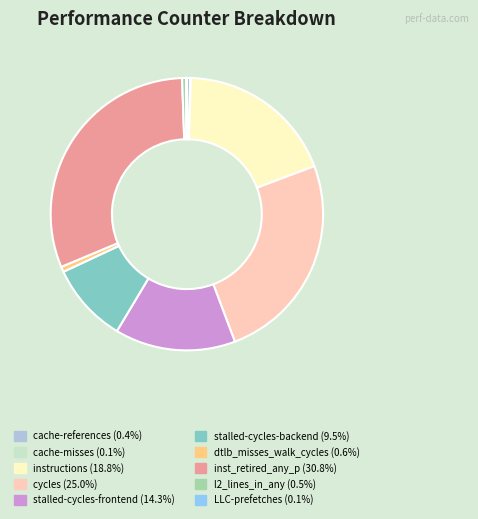

Which slice is the largest?

inst_retired_any_p